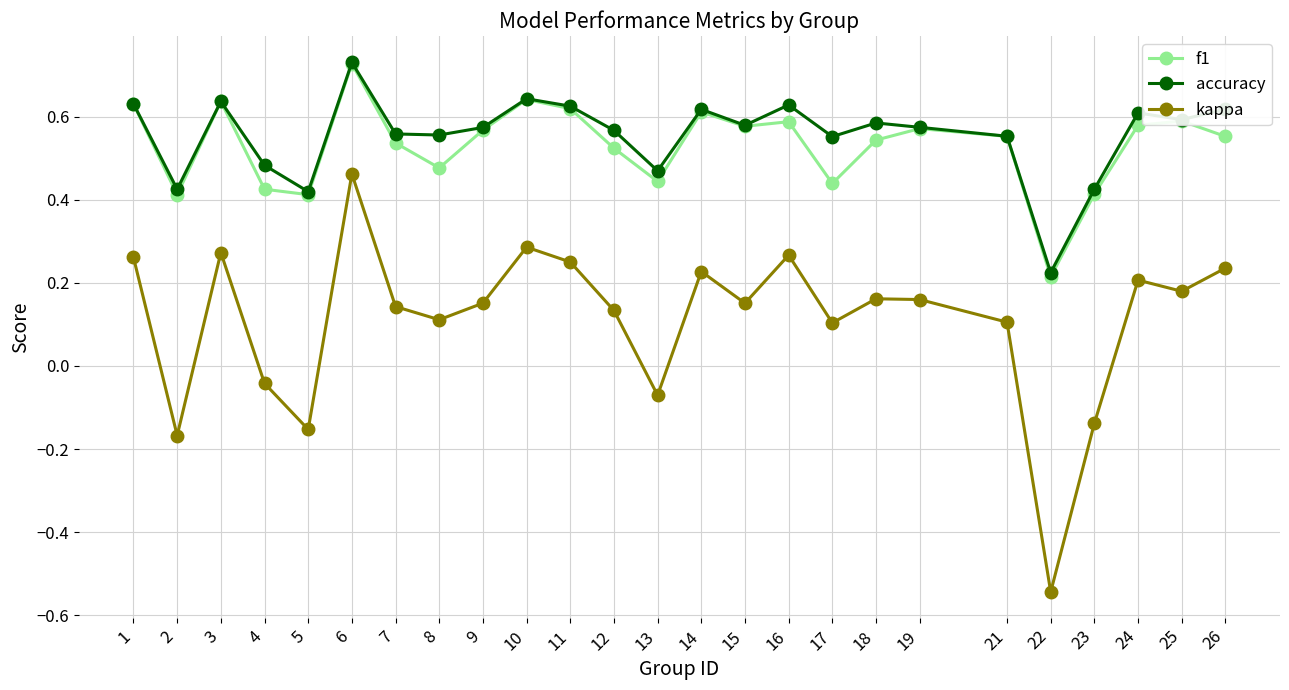

How many lines are shown in the chart?

3